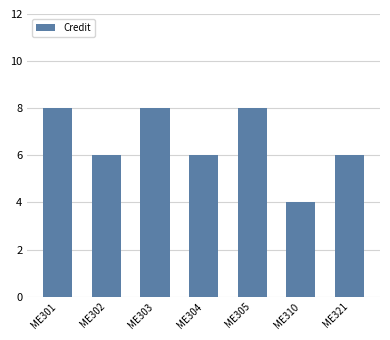

Is it true that the value at ME304 is 6?

True